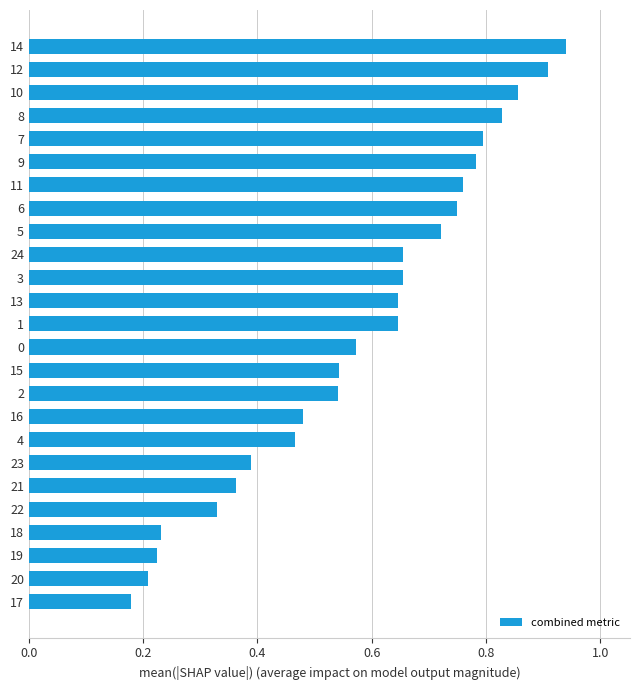

Which category has the lowest value across all series?

17